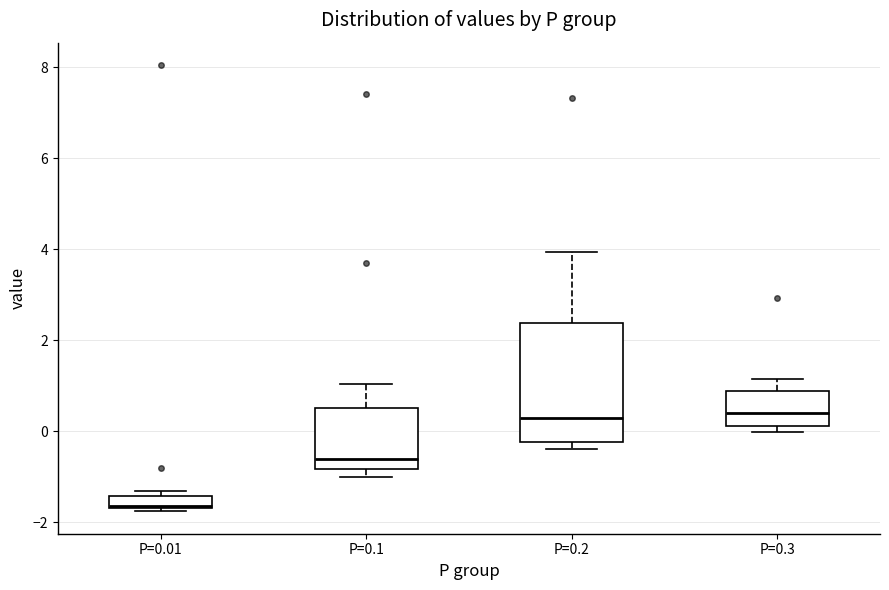

Where is the upper edge of the box for P=0.2 on the y-axis? The values are not printed on the chart, so give them approximately, as read against the axis.

2.4